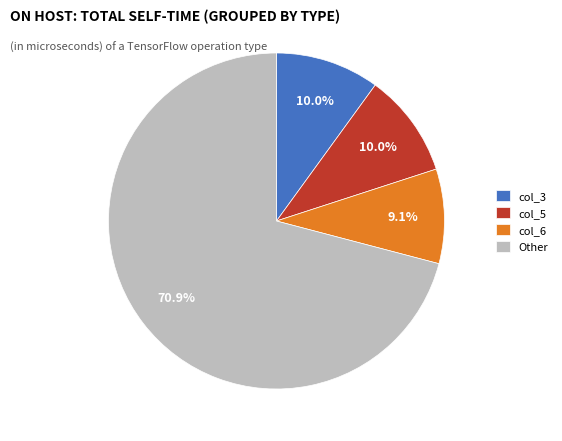

Do col_3 and col_6 together represent more than half of the pie?

No